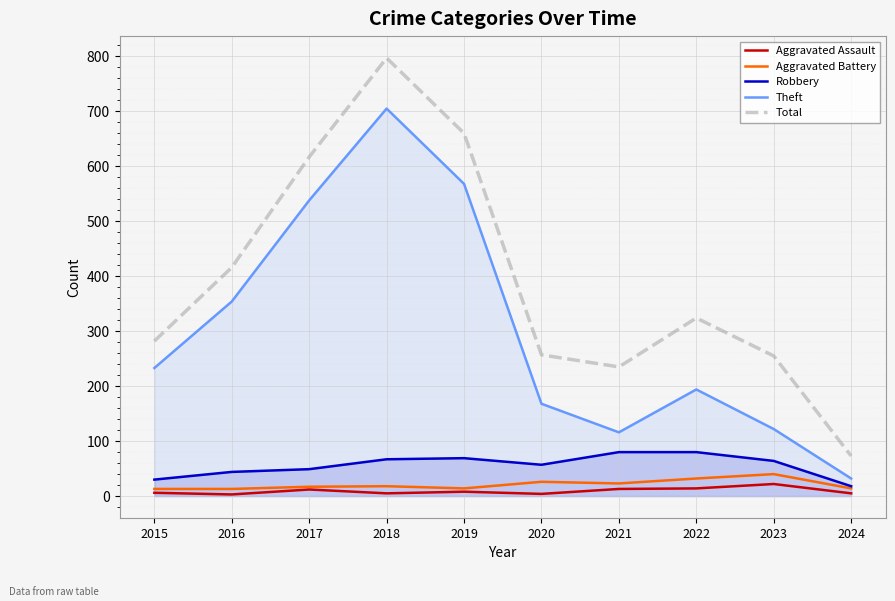

How many interior local valleys does the Aggravated Battery series have?

2